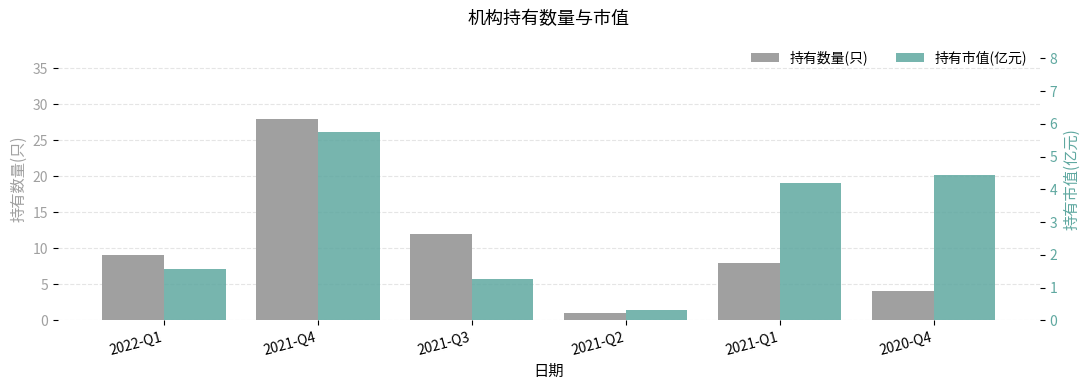

Which series has the largest total across all categories?

持有数量(只)